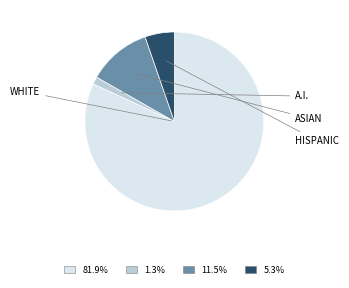

Is there a majority slice in this chart?

Yes